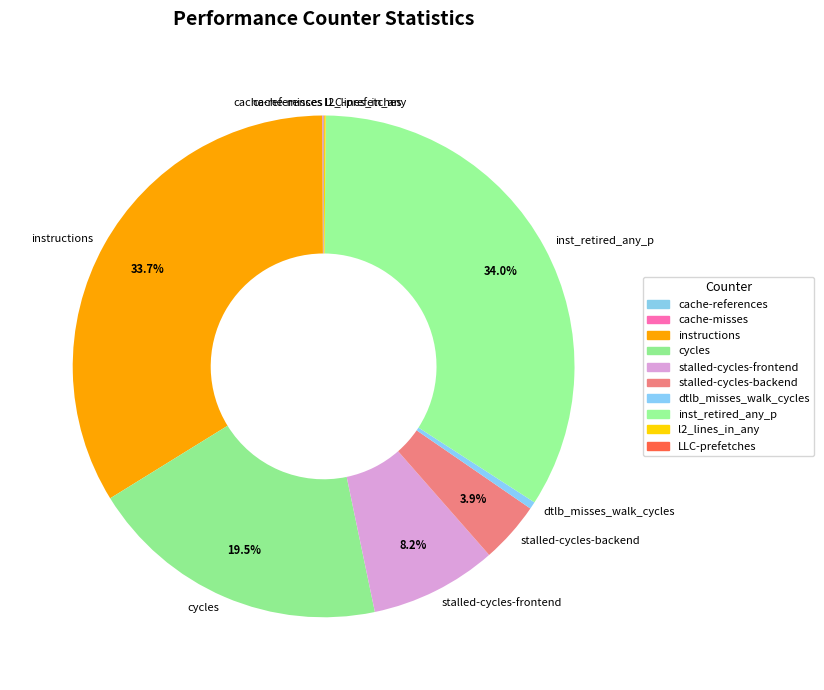

Between inst_retired_any_p and dtlb_misses_walk_cycles, which is larger?

inst_retired_any_p